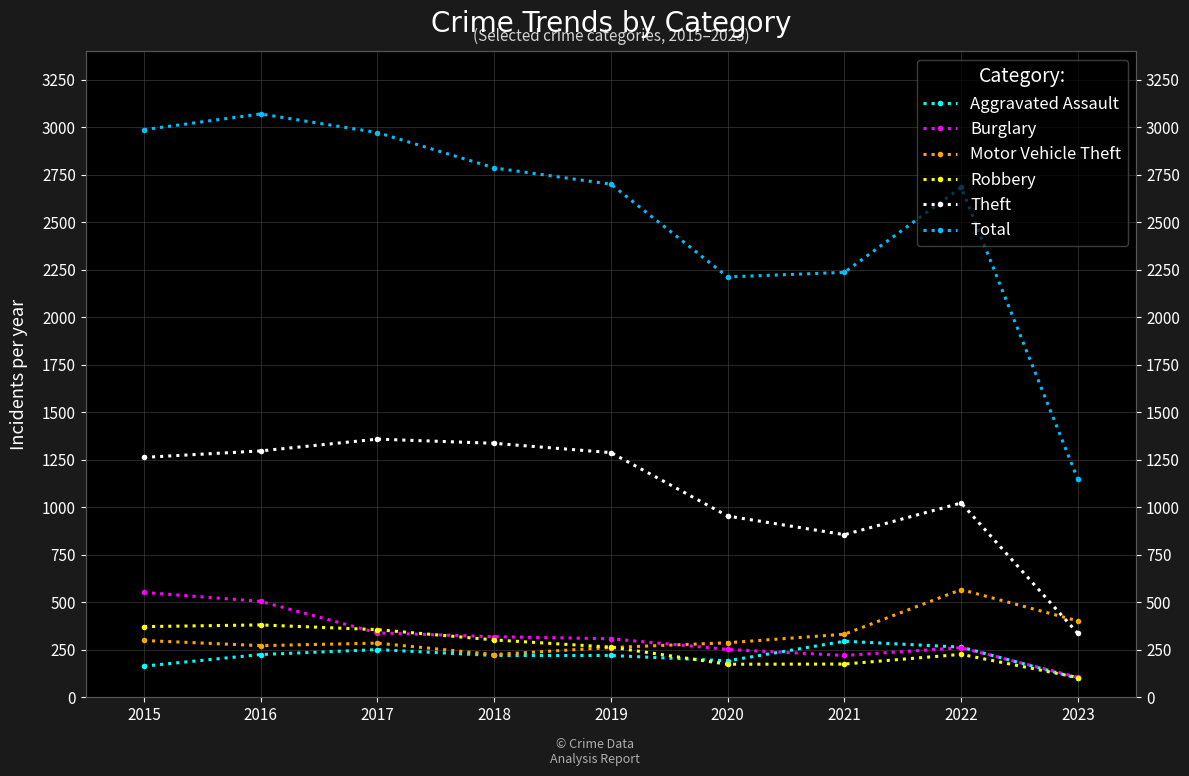

Where does the Robbery series first go above 264?

2015